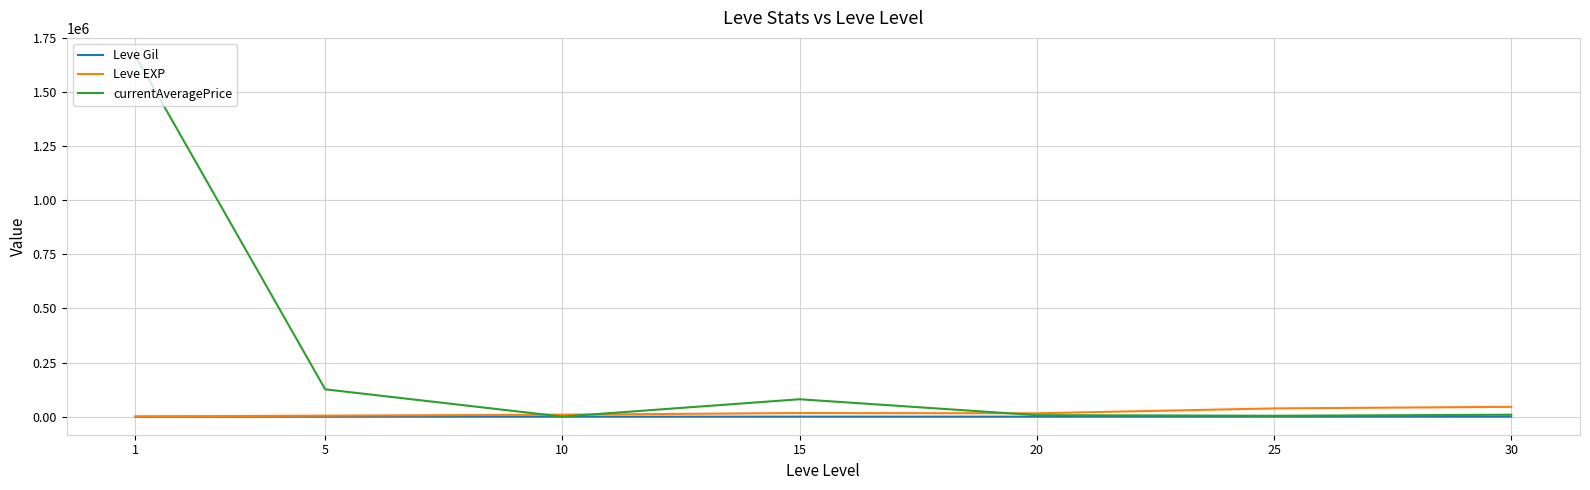

Is the value of Leve Gil at 25 greater than the value of Leve EXP at 30?

No